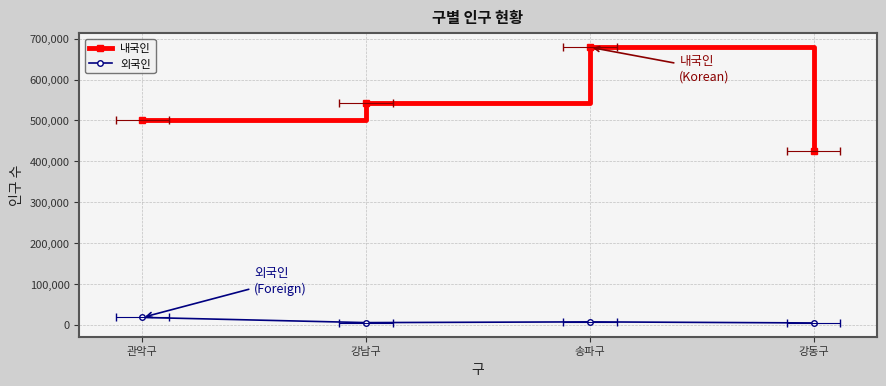

The value of 외국인 at 강동구 is 4312. True or false?

True